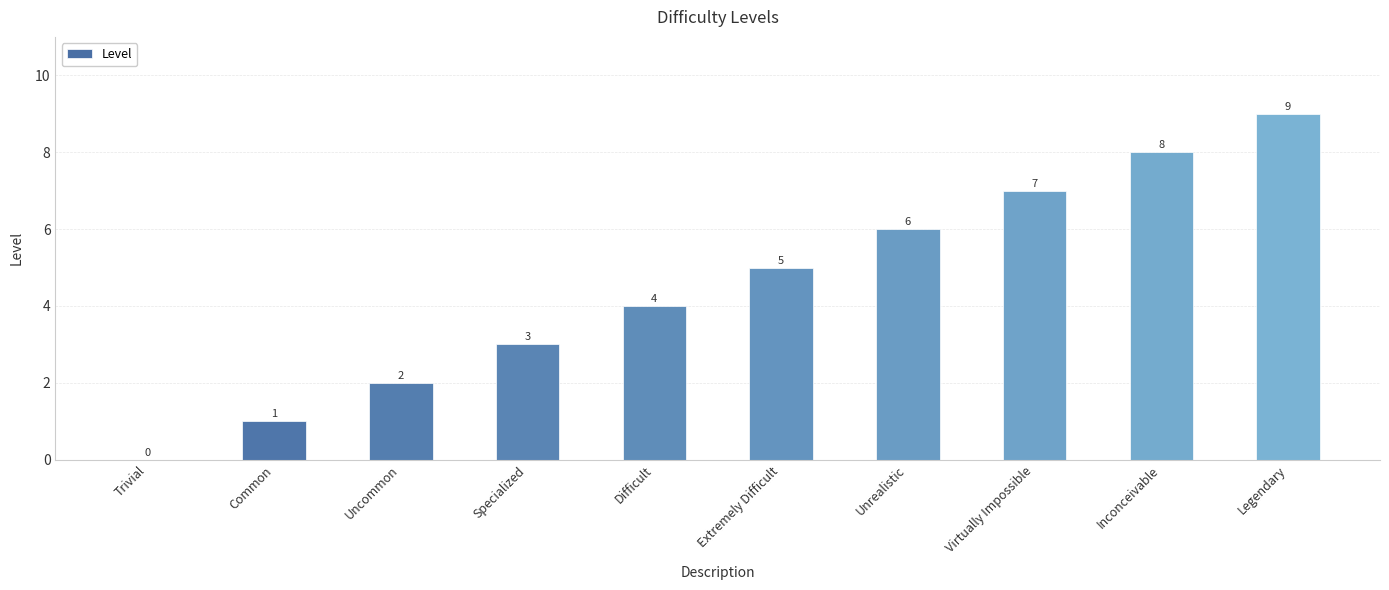

What is the difference between the values at Uncommon and Inconceivable?

6